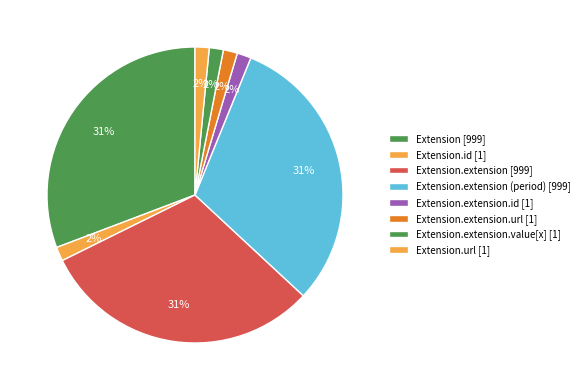

Does any single category account for the majority?

No